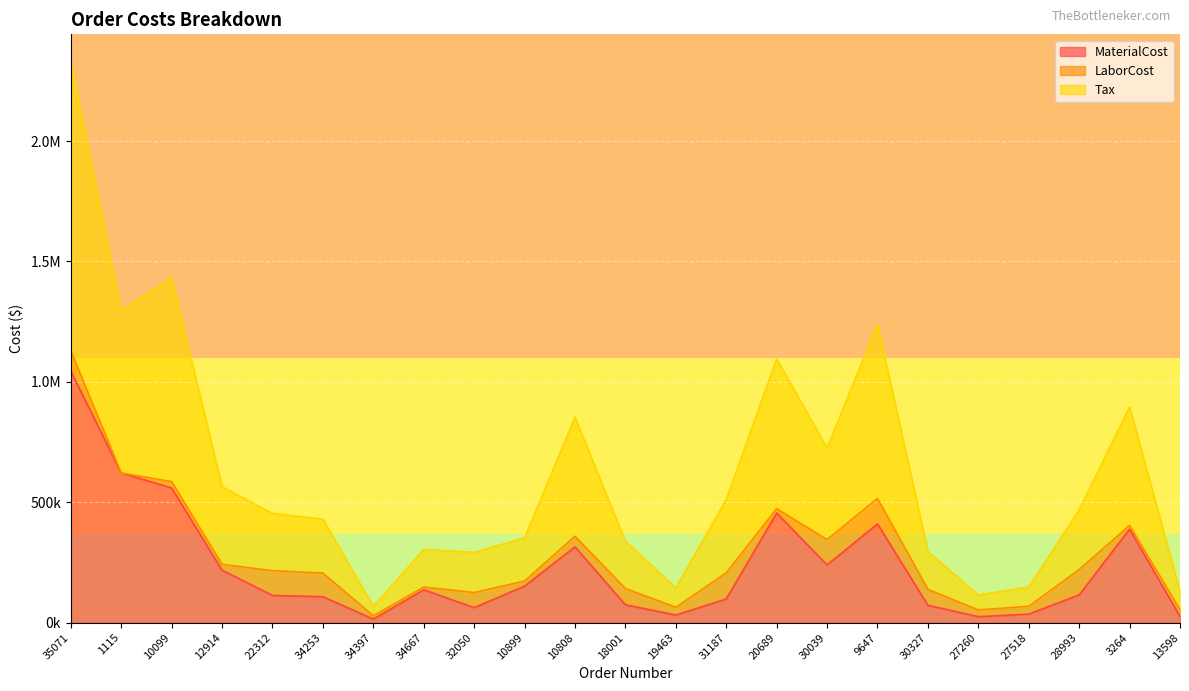

At which category is the sum across all series the highest?

35071